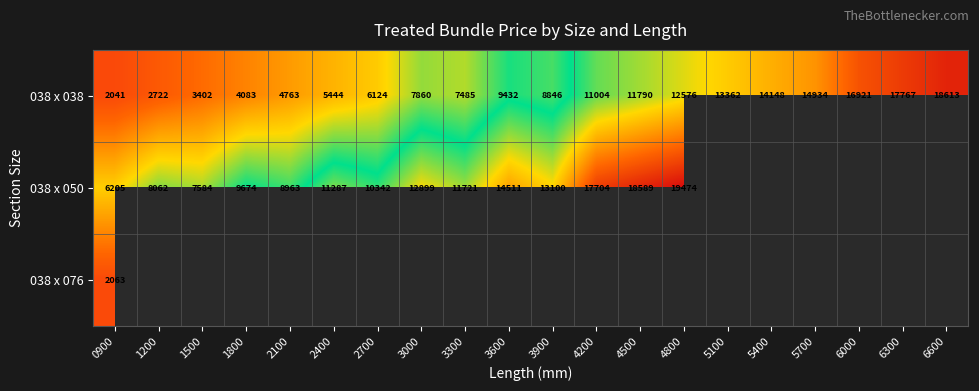

How many values in the 038 x 038 series are below 9432?

10